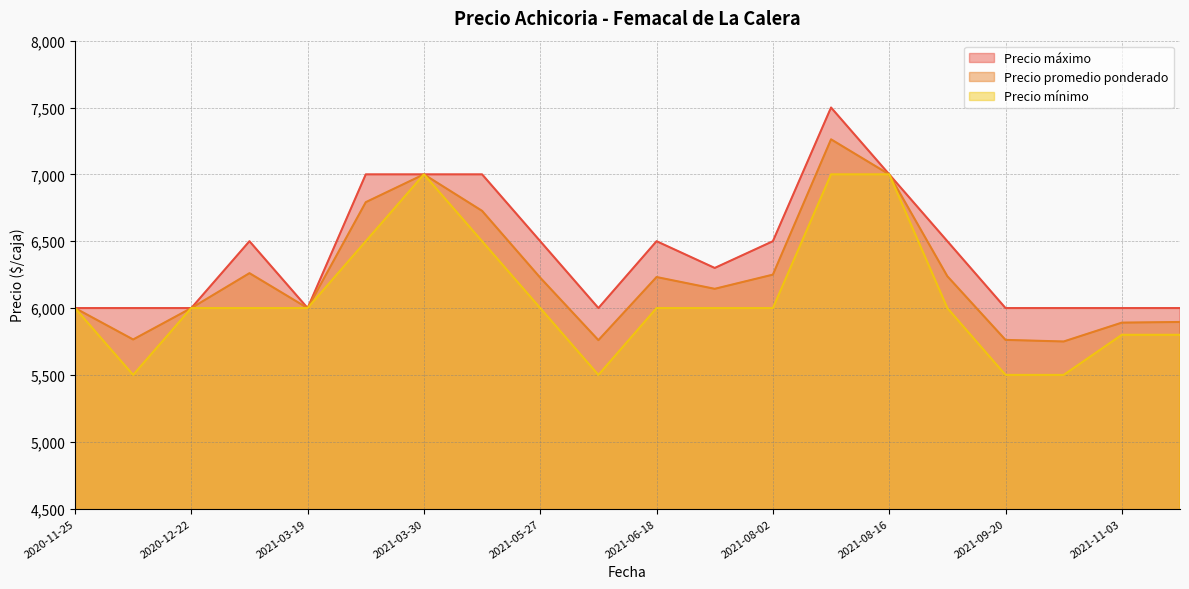

What is the difference between the second highest and minimum values in the Precio máximo series?

1000